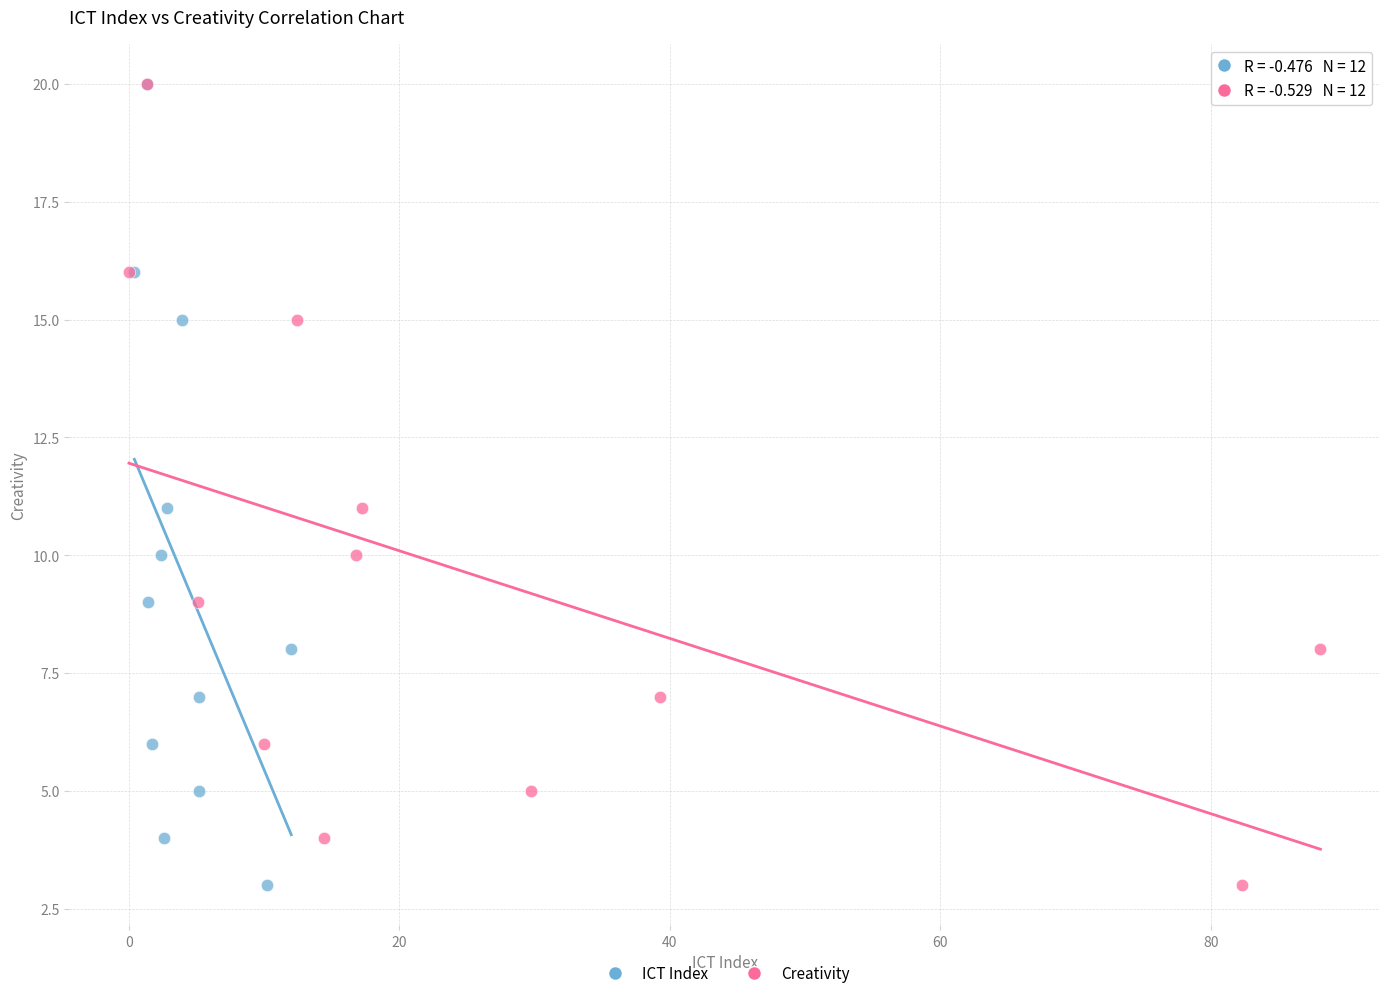

What are all the series names shown in the legend?

ICT Index, Creativity